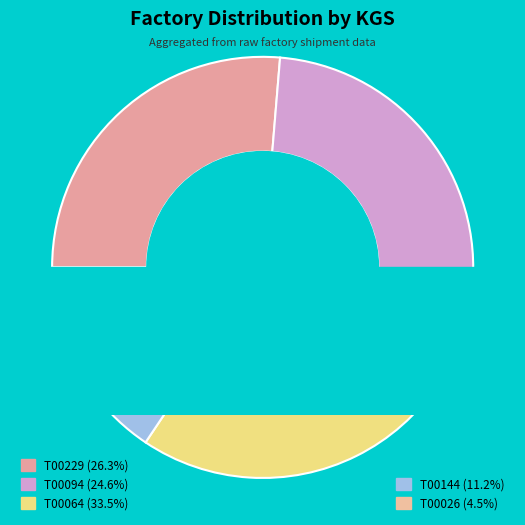

To the nearest percent, what percentage of the pie is T00229?

26%